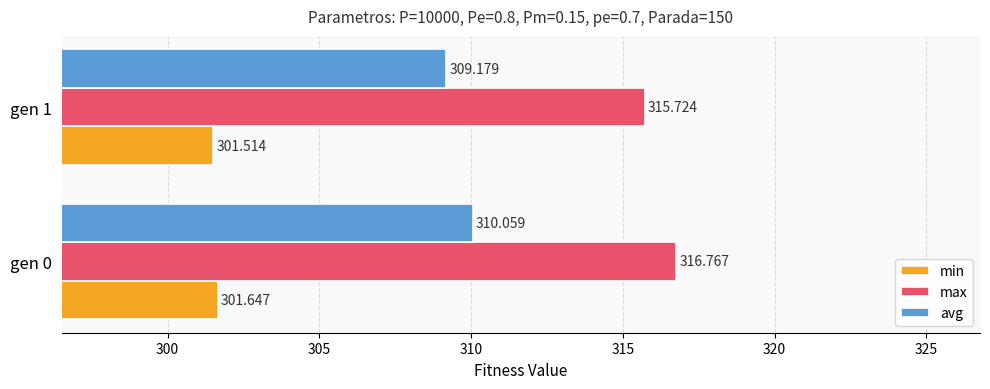

At which category is the sum across all series the highest?

gen 0